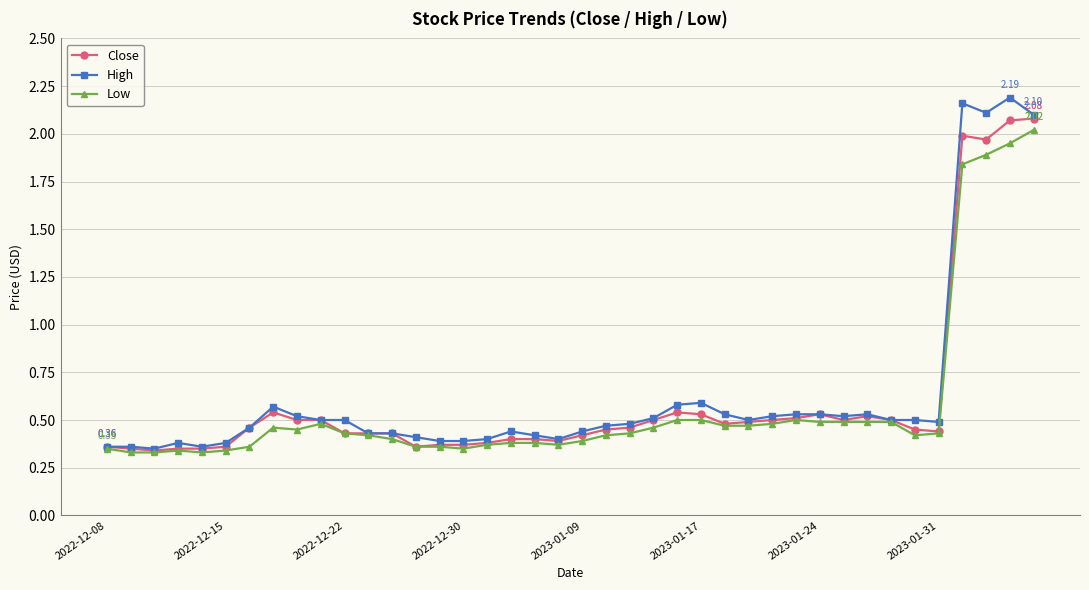

At how many categories does at least one series exceed 0?

40